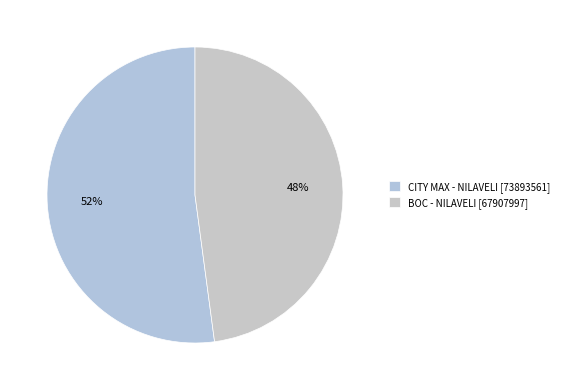

What is the smallest slice in the pie chart?

BOC - NILAVELI